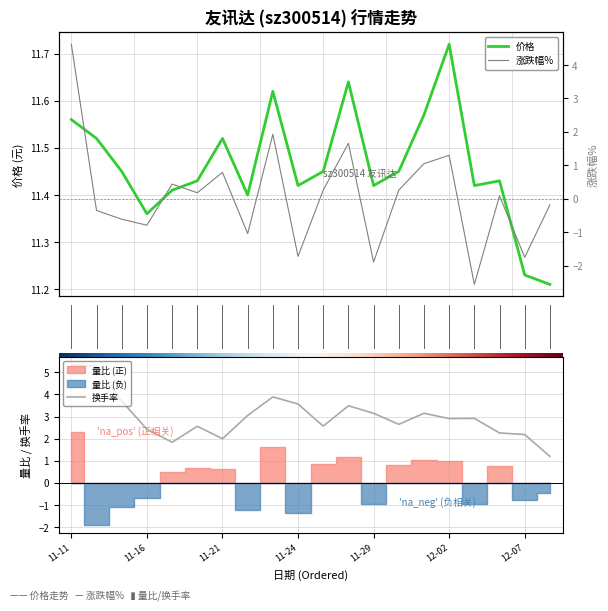

Which series has the largest range (max minus min)?

涨跌幅%